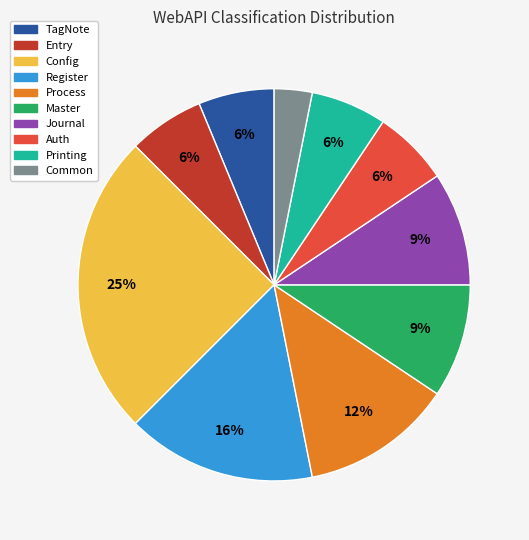

Does any single category account for the majority?

No